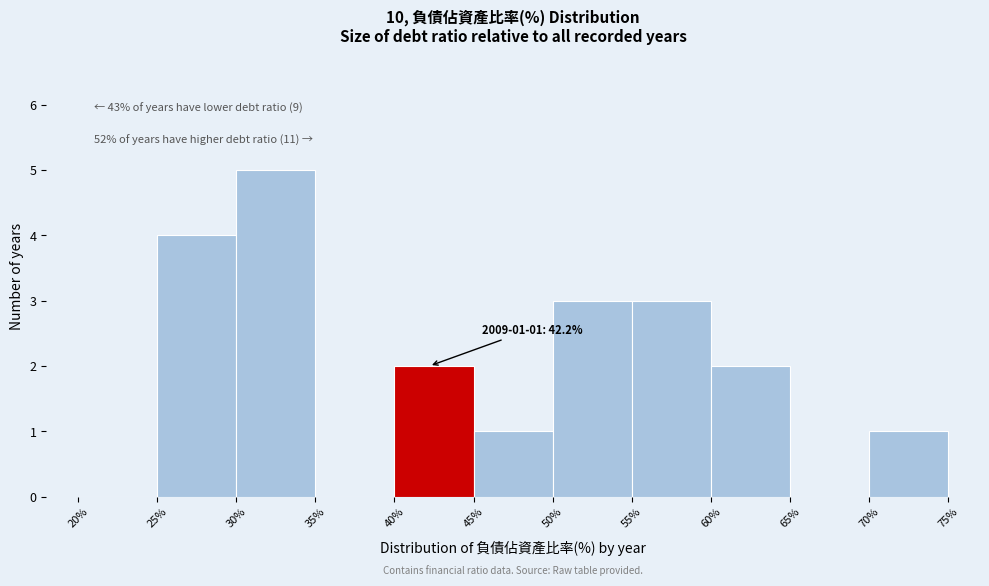

Which range on the x-axis has the tallest bar?

30% to 35%